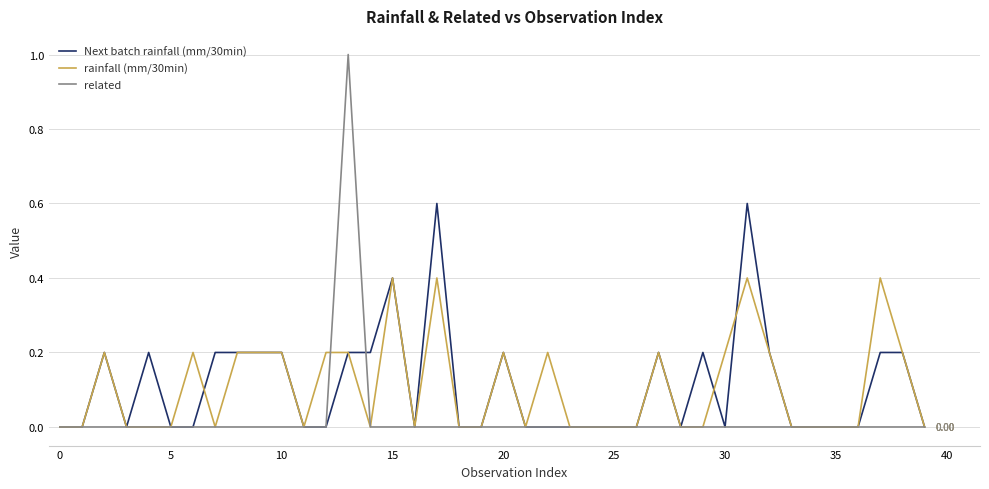

Rank the series by their maximum value, from lowest to highest.

rainfall (mm/30min), Next batch rainfall (mm/30min), related